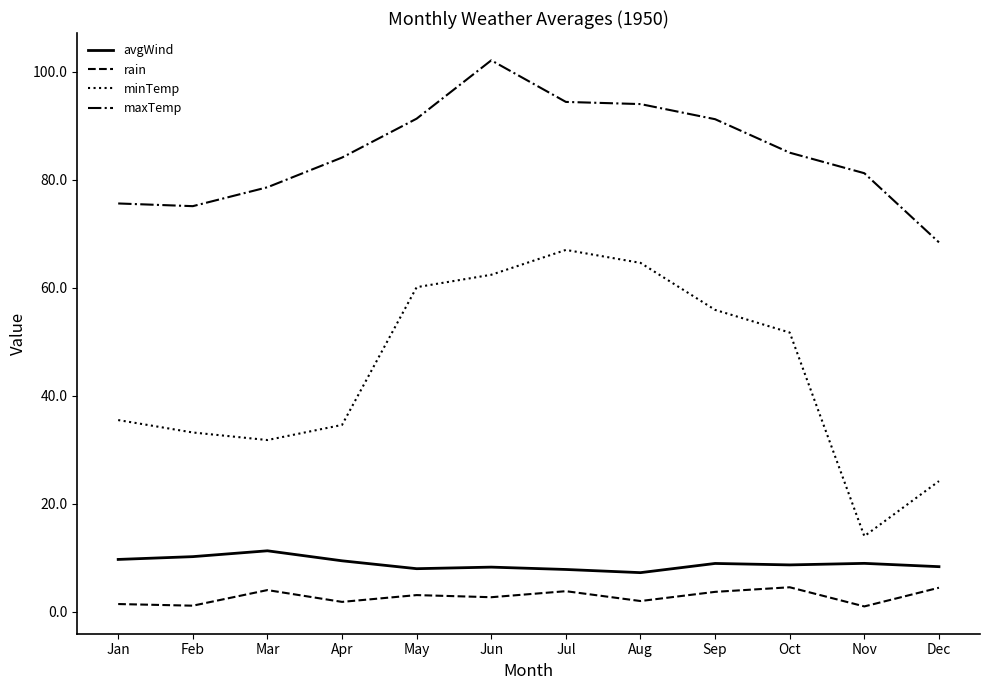

What is the difference between the maximum and minimum values in the maxTemp series?

33.7